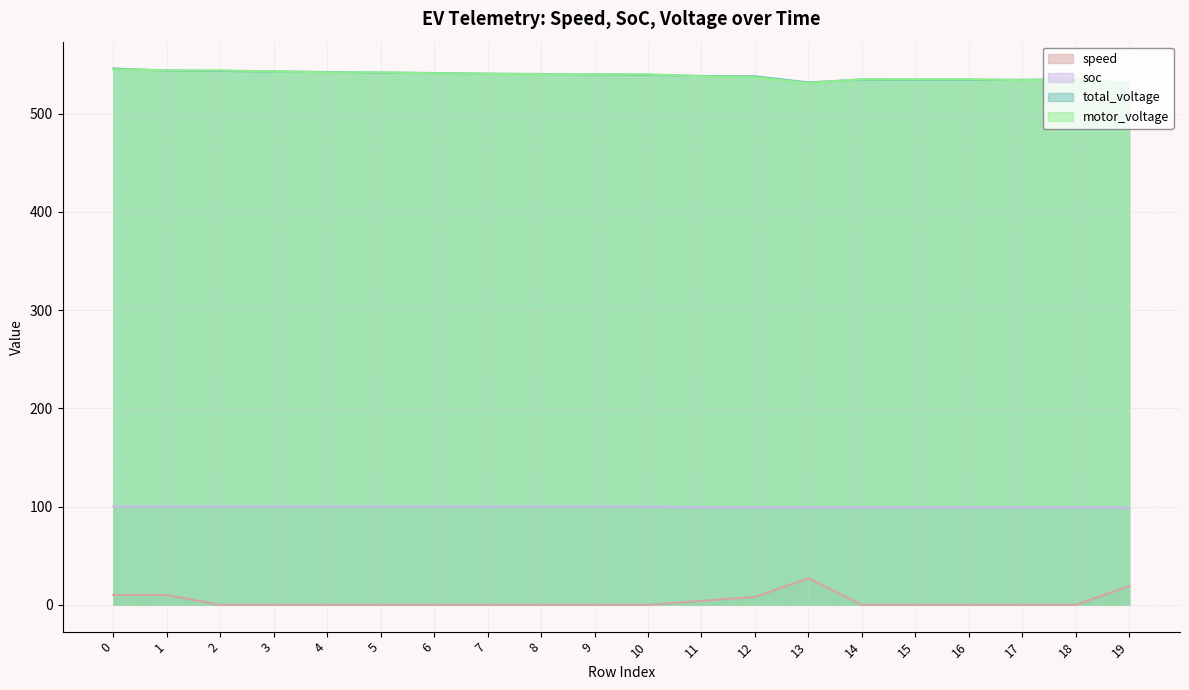

Reading left to right, transcribe all the data shown in this chart.

speed: 10.0	10.0	0.0	0.0	0.0	0.0	0.0	0.0	0.0	0.0	0.0	4.0	8.0	27.0	0.0	0.0	0.0	0.0	0.0	19.0
soc: 100.0	100.0	100.0	100.0	100.0	100.0	100.0	100.0	100.0	100.0	100.0	99.0	99.0	99.0	99.0	99.0	99.0	99.0	99.0	99.0
total_voltage: 545.9	543.8	543.4	542.9	542.3	541.8	541.3	540.6	540.3	539.9	539.5	538.3	537.9	531.7	534.7	534.5	534.4	534.4	534.8	530.7
motor_voltage: 545.0	544.0	544.0	543.0	542.0	542.0	541.0	540.5	540.0	540.0	540.0	538.0	537.0	531.0	535.0	535.0	535.0	534.0	535.0	530.0